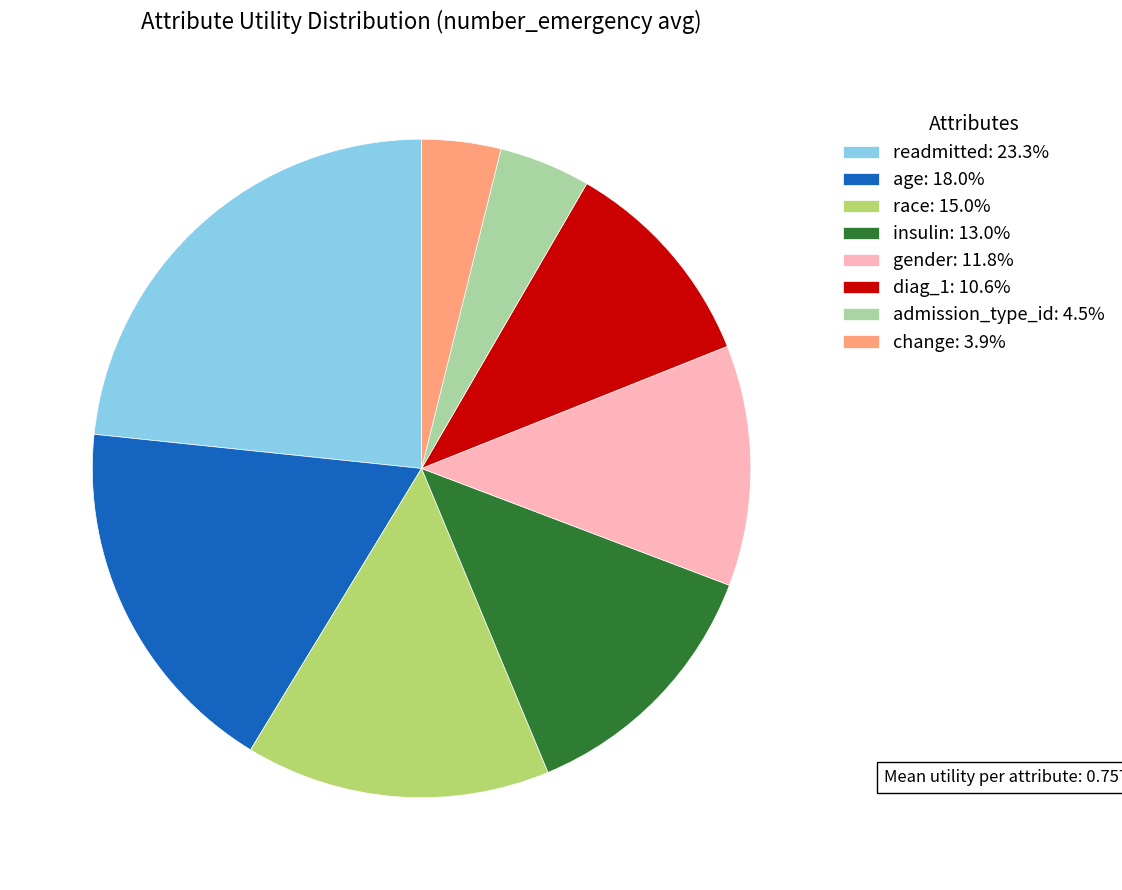

Which category has the biggest portion of the pie?

readmitted